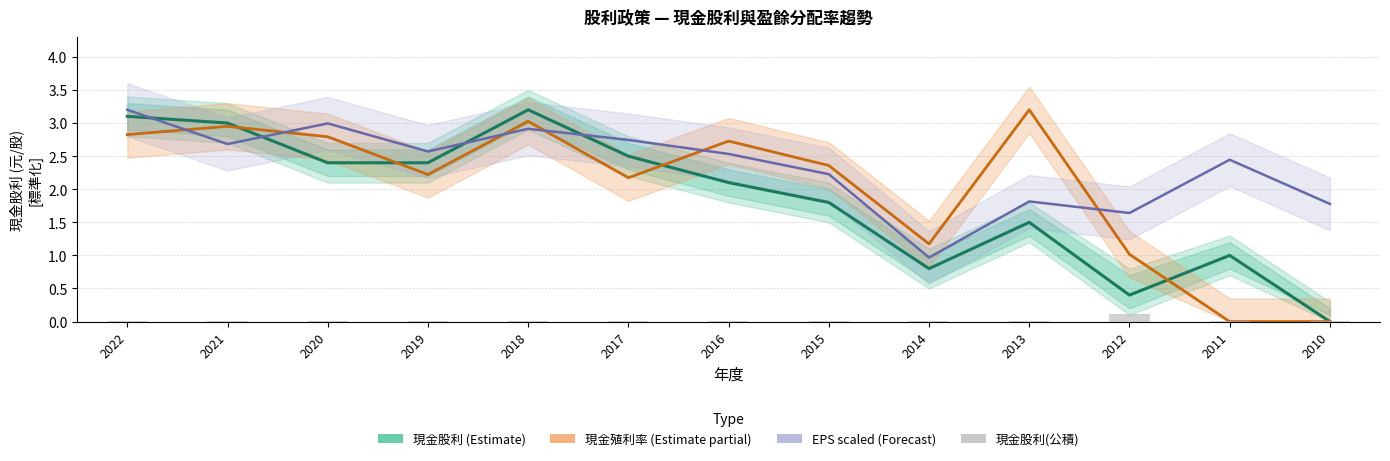

List the series in order of their peak value, highest first.

現金股利(Estimate), 現金殖利率(Estimate partial), EPS scaled(Forecast), 現金股利(公積)